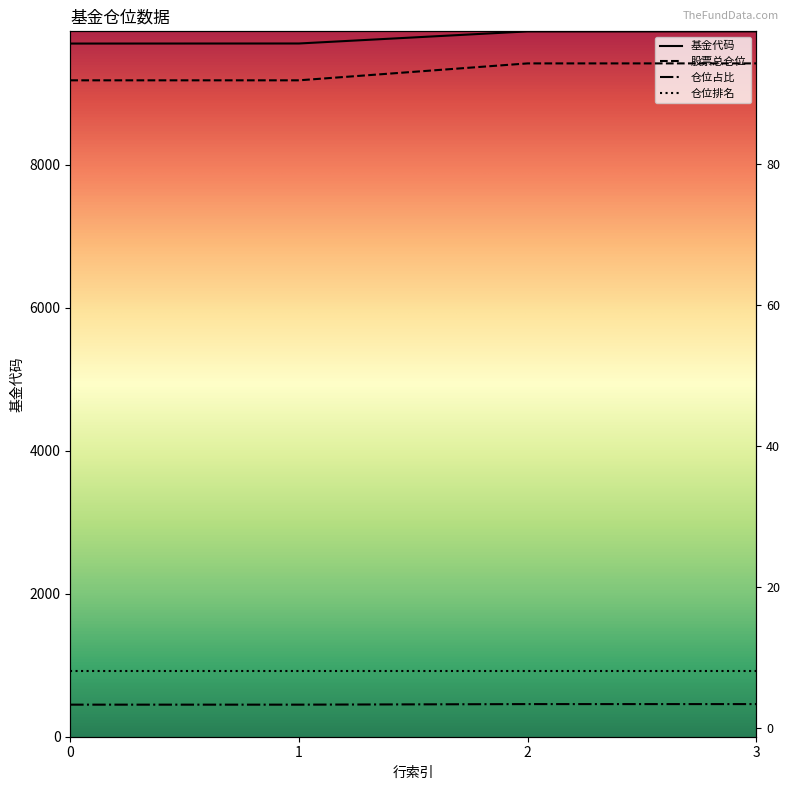

True or false: 仓位占比 has more than 0 points higher than both neighbors.

False